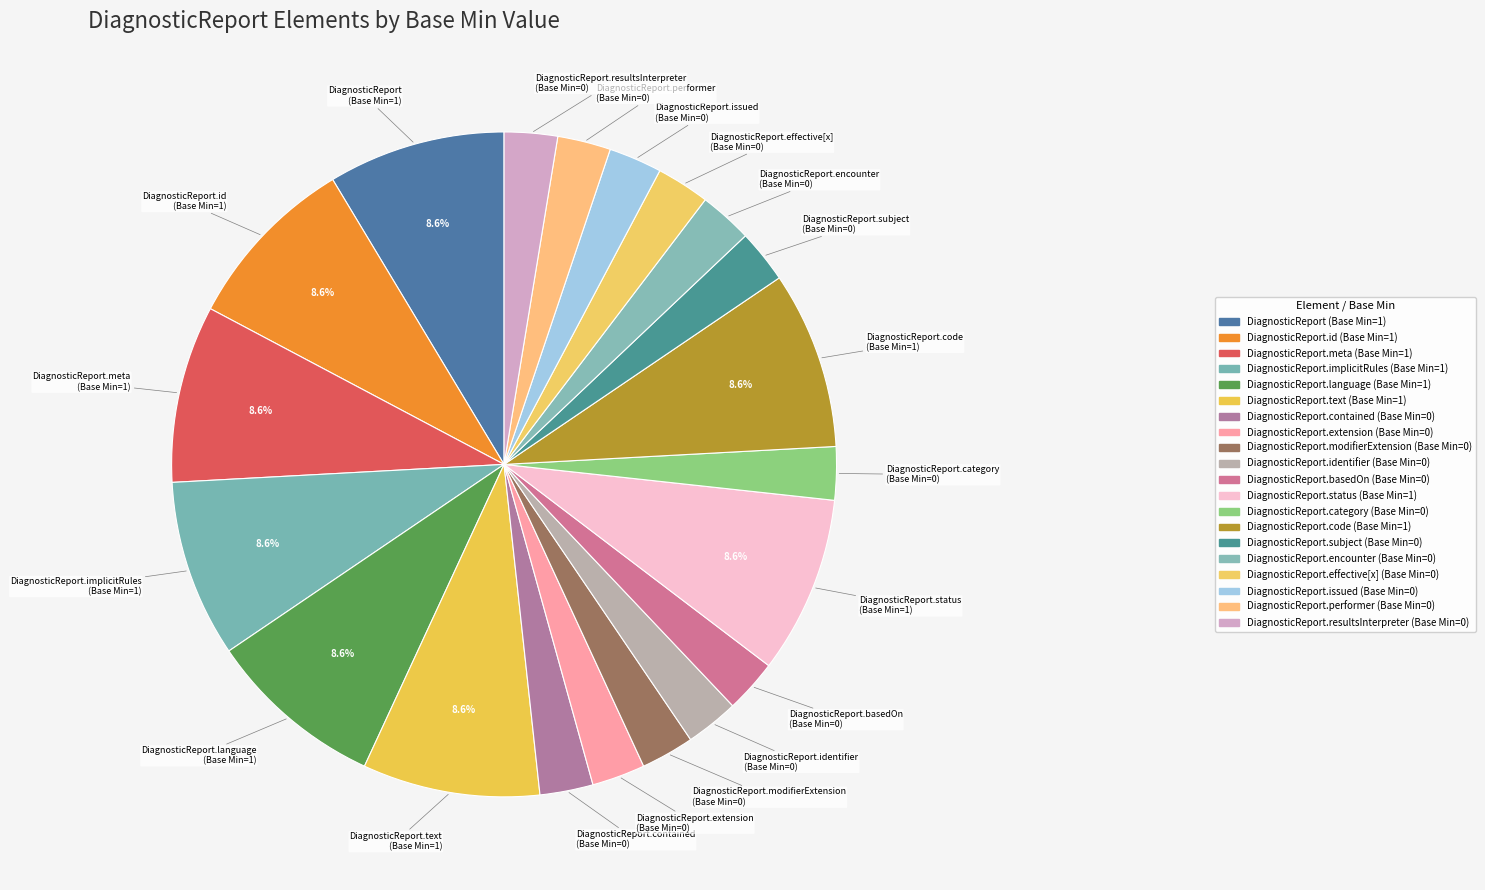

How many segments does this pie chart have?

20